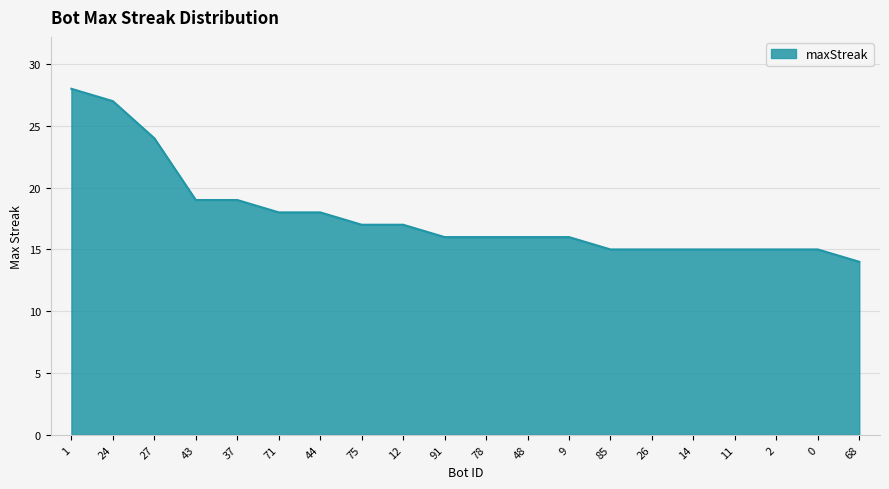

The value at 68 is 24. True or false?

False